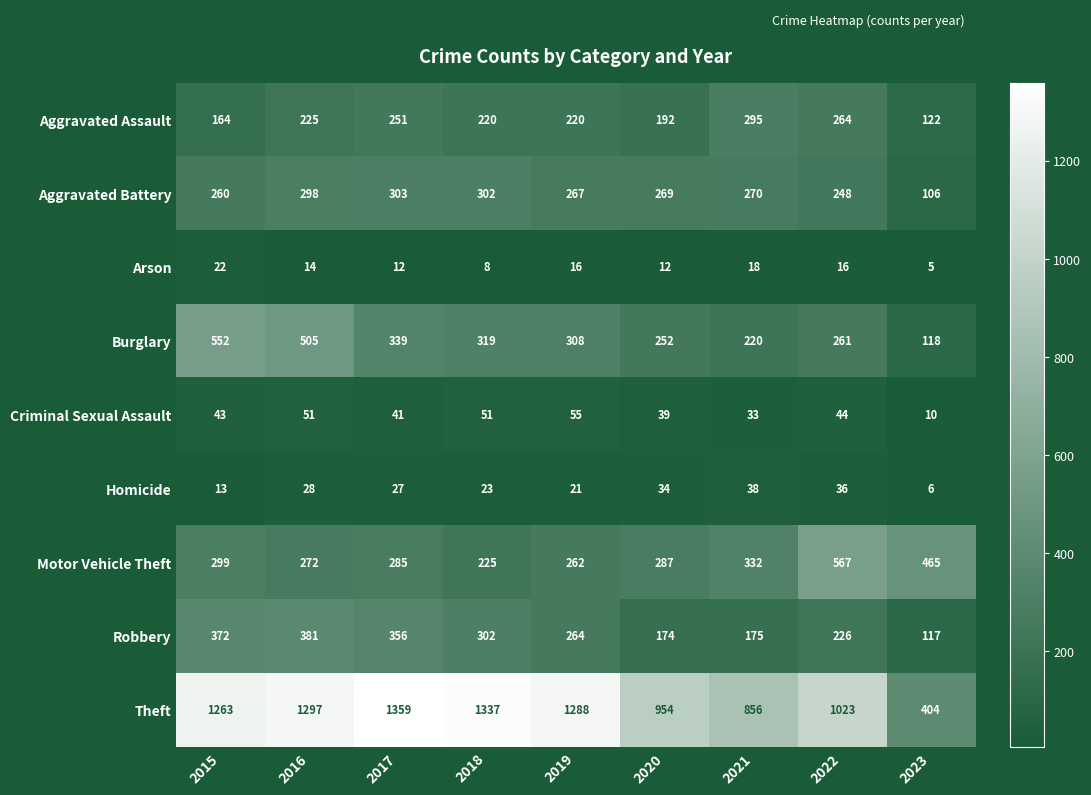

Is the value of Theft at 2020 greater than the value of Burglary at 2023?

Yes